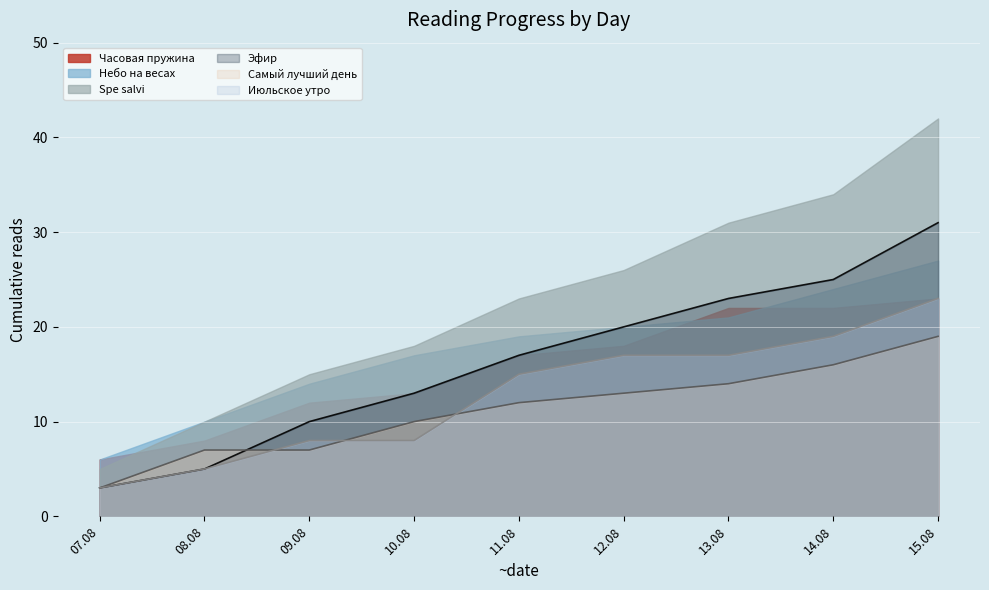

What is the maximum value for Часовая пружина?

23